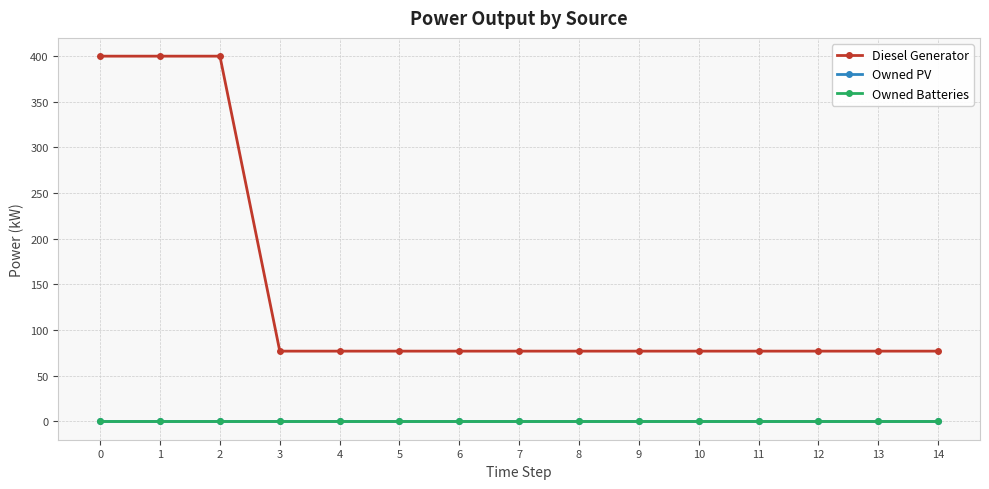

What is the total value across all series at 10?

77.0